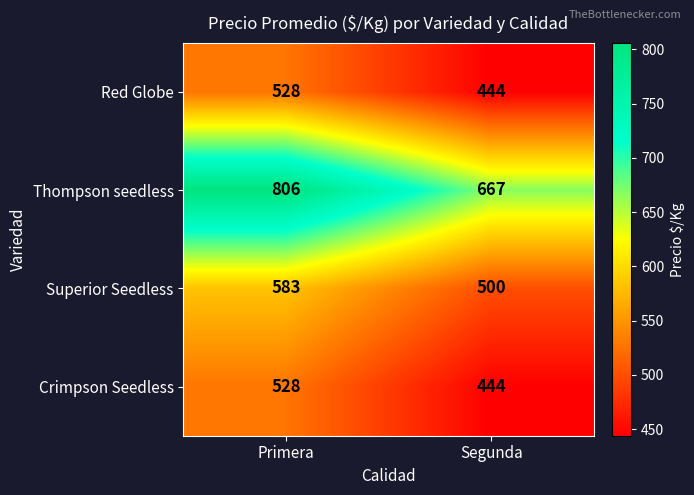

What is the average value of the Superior Seedless series?

542